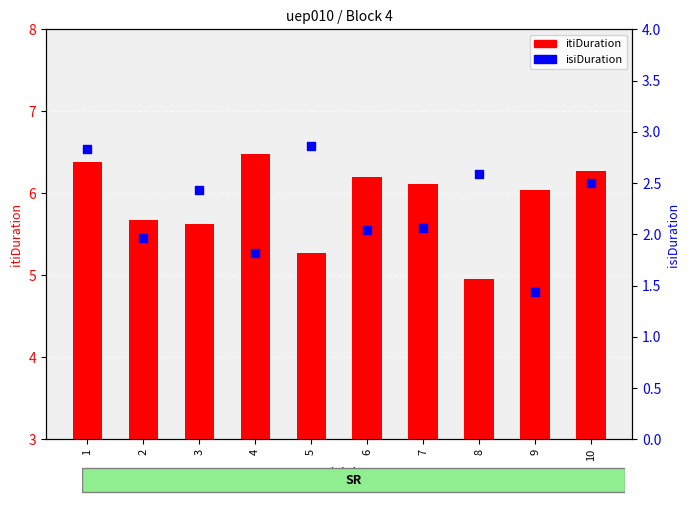

Is the value of isiDuration at 3 greater than the value of itiDuration at 4?

No